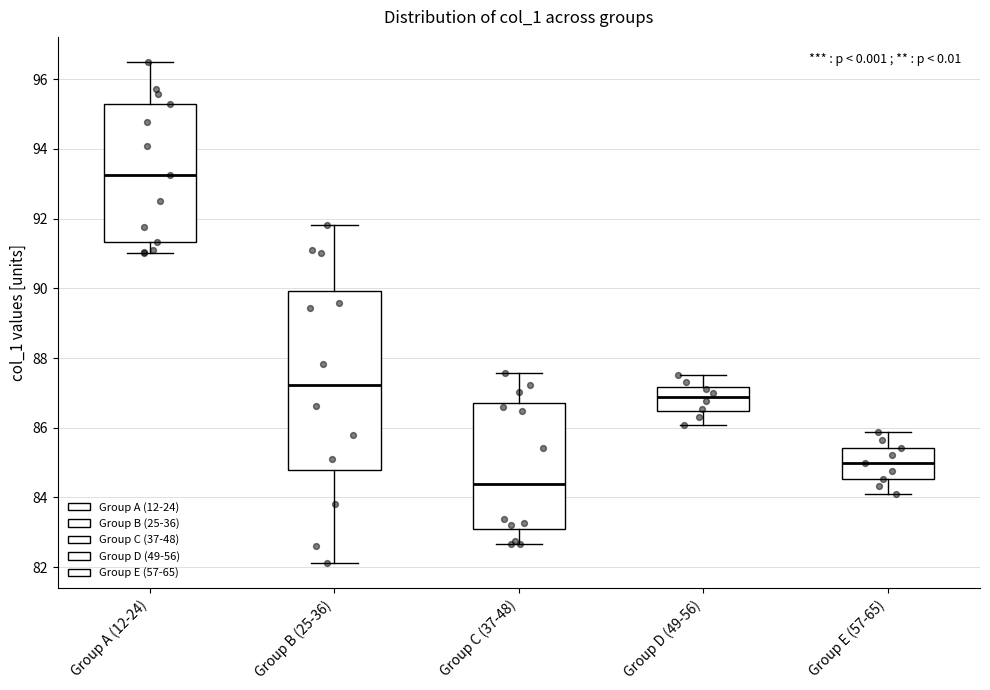

Where does the median line of the box for Group C (37-48) sit on the y-axis? The values are not printed on the chart, so give them approximately, as read against the axis.

84.4